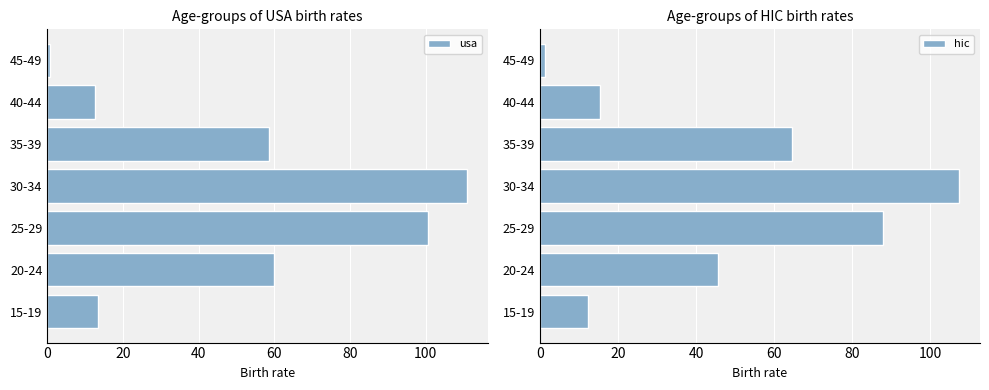

Is it true that usa equals 20.2 at 15-19?

False